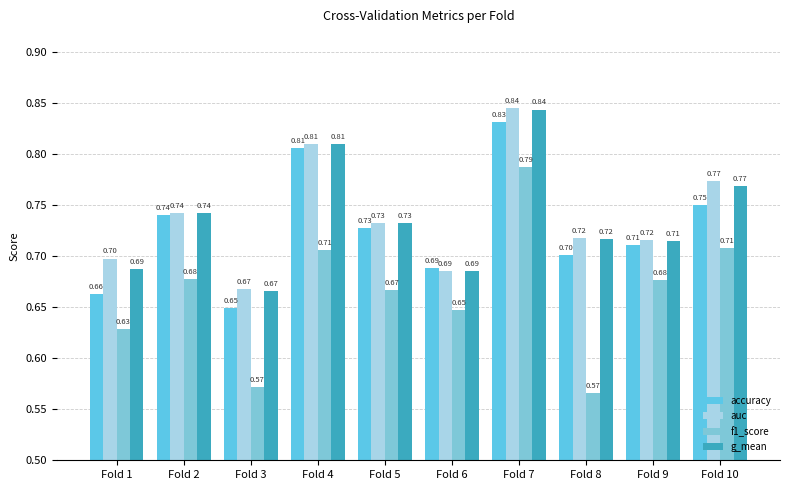

How many categories are shown in the chart?

10